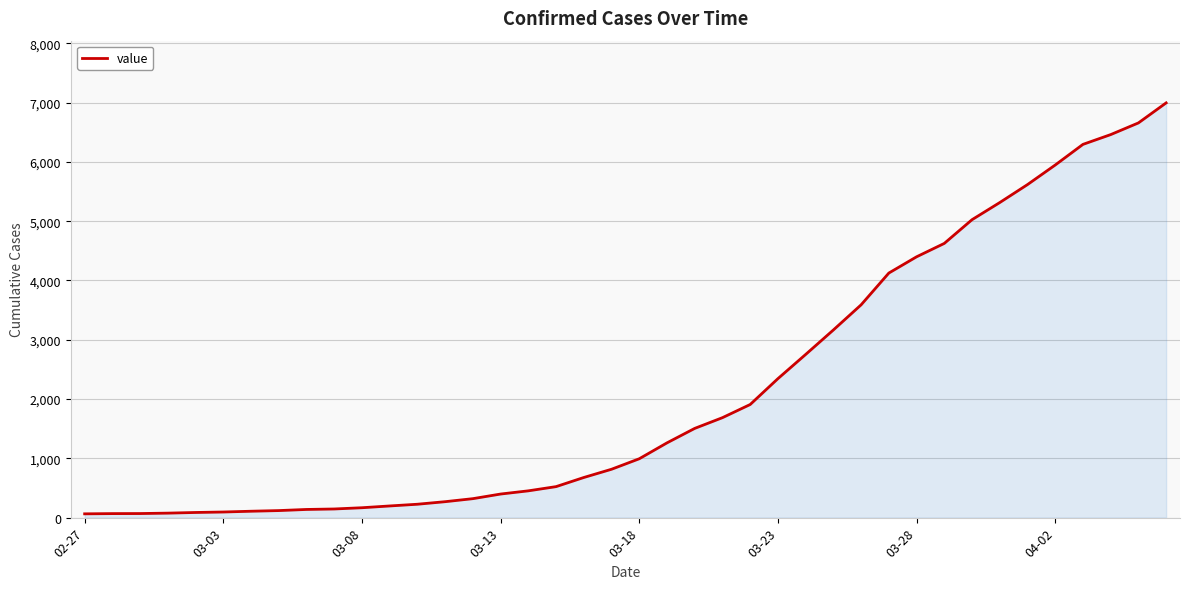

What is the difference between the maximum and minimum values?

6931